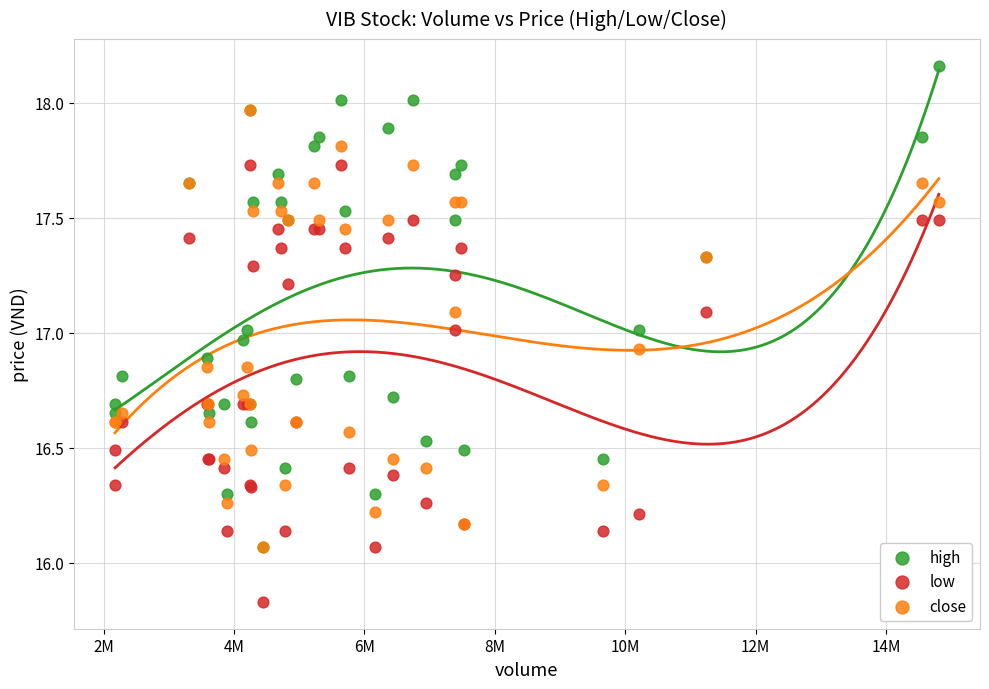

Which series reaches the maximum Y coordinate?

high